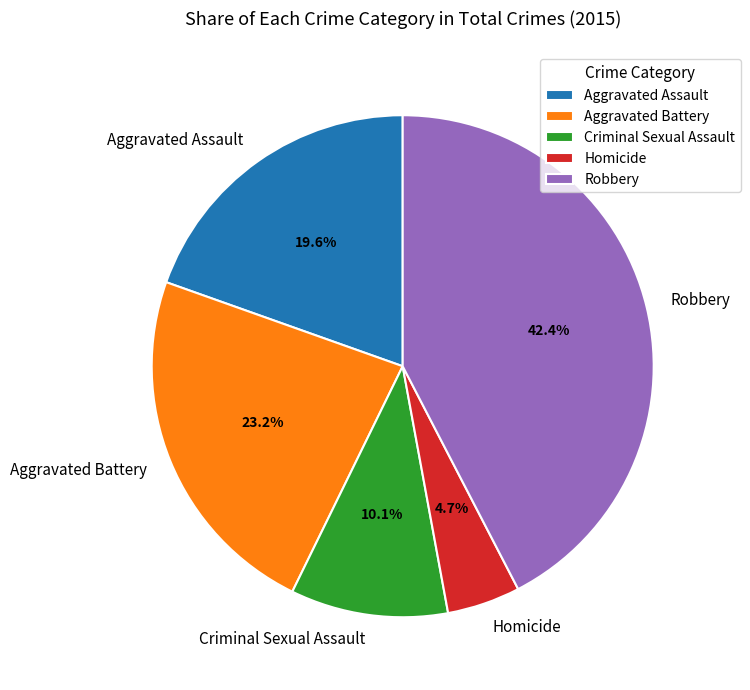

How many slices are in this pie chart?

5